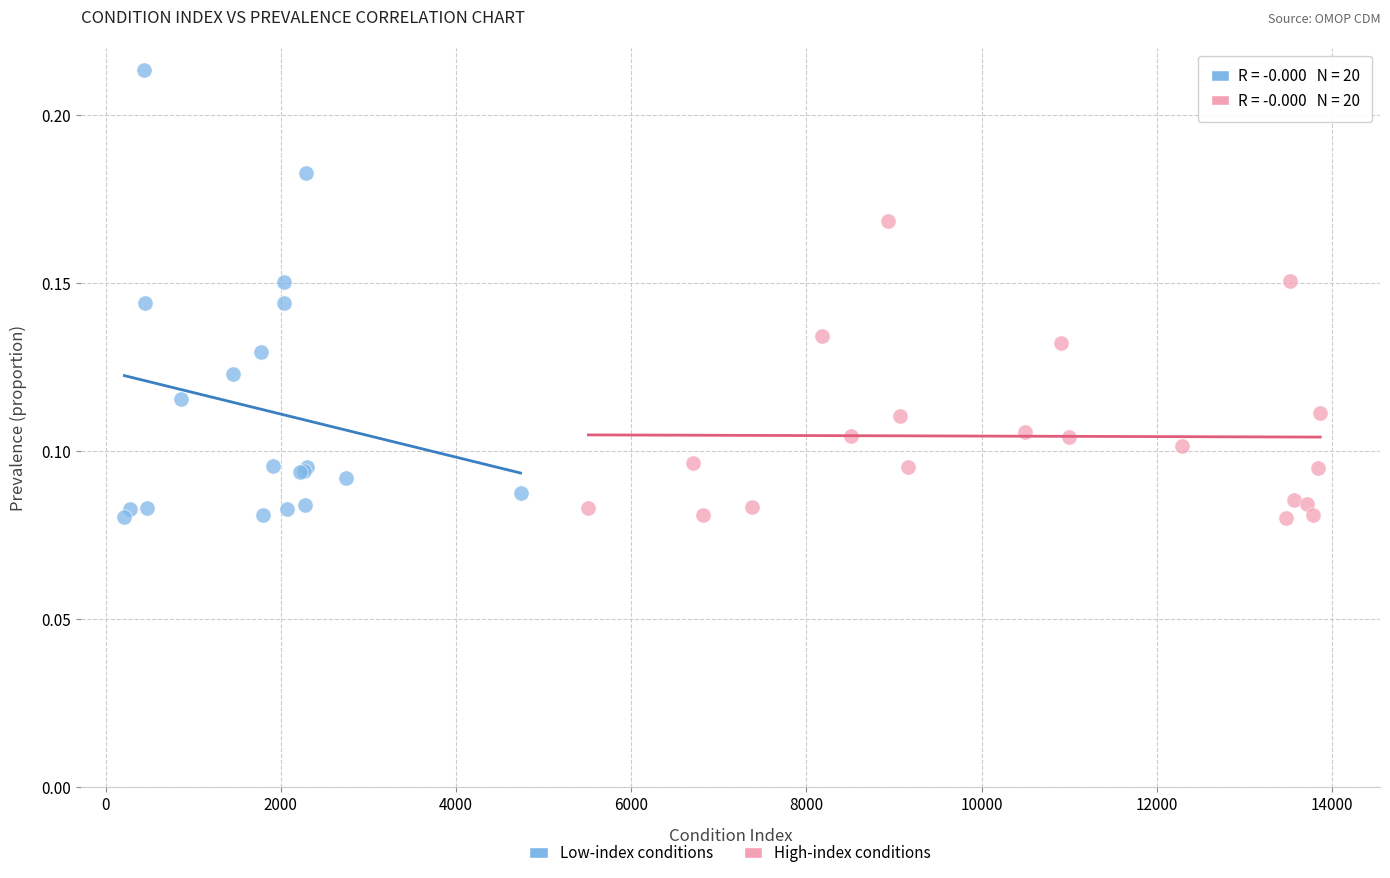

Which series reaches the maximum Y coordinate?

Low-index conditions